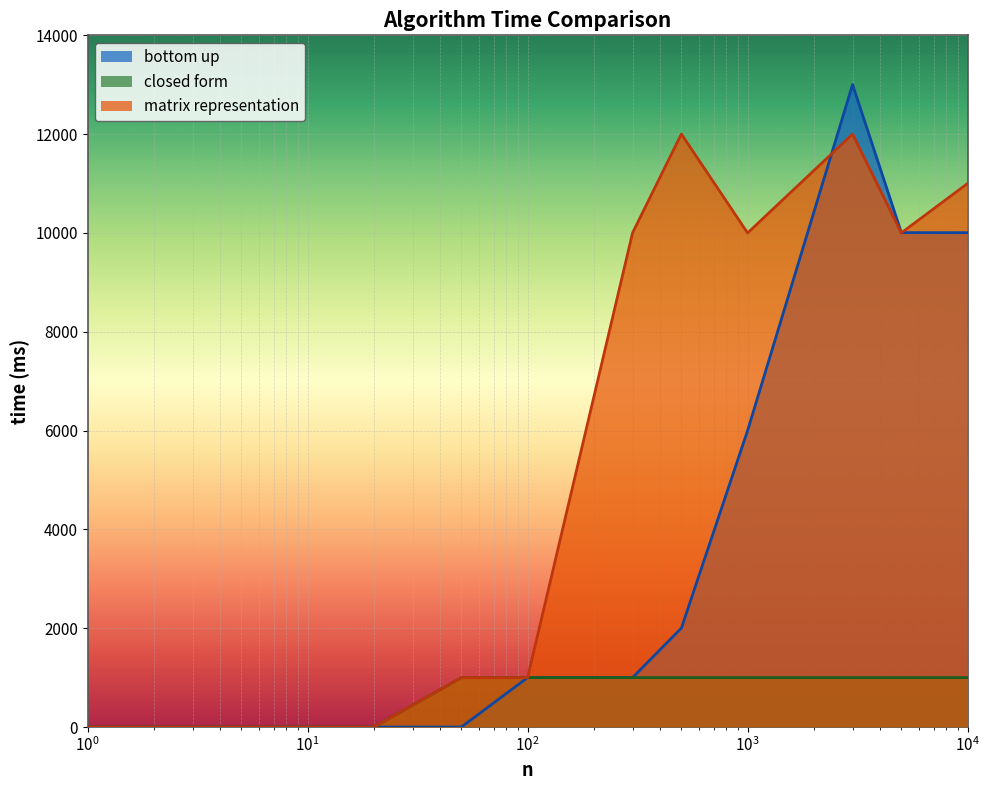

Rank the series by their average value, from highest to lowest.

matrix representation, bottom up, closed form